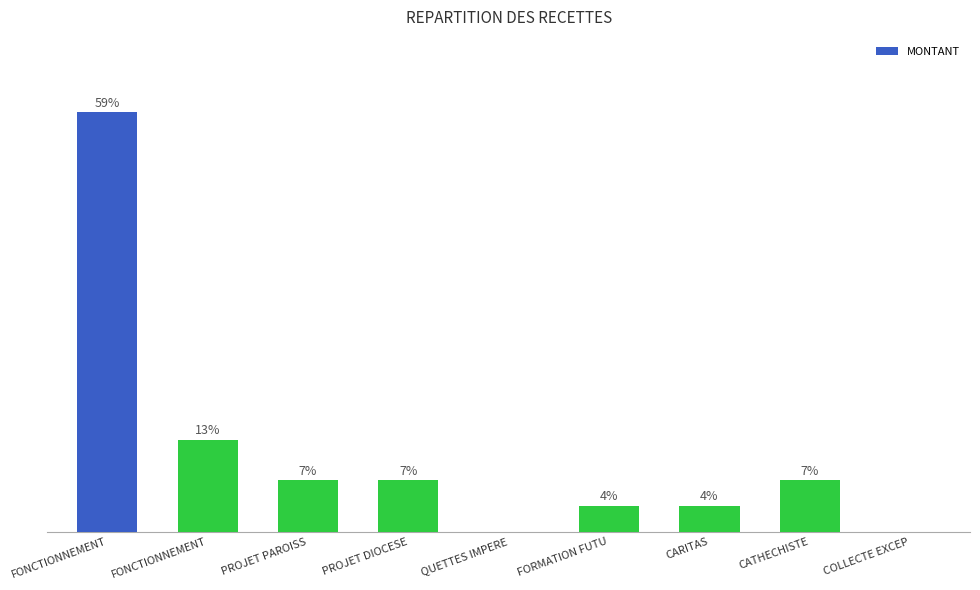

At which label does the data first exceed 10000?

FONCTIONNEMENT